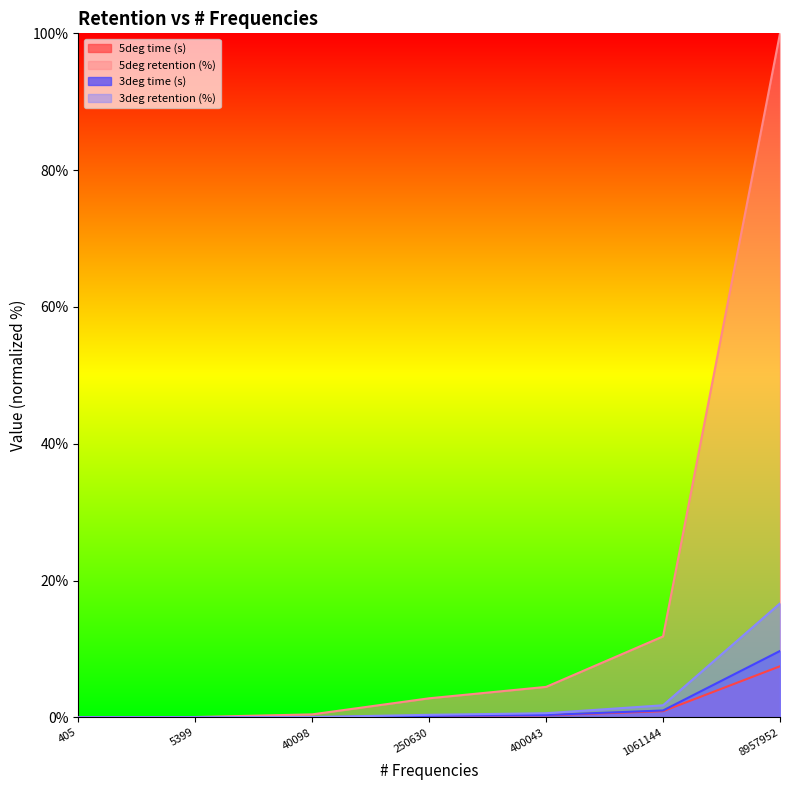

True or false: 3deg retention (%) has a value of 0.0 at 405.

False